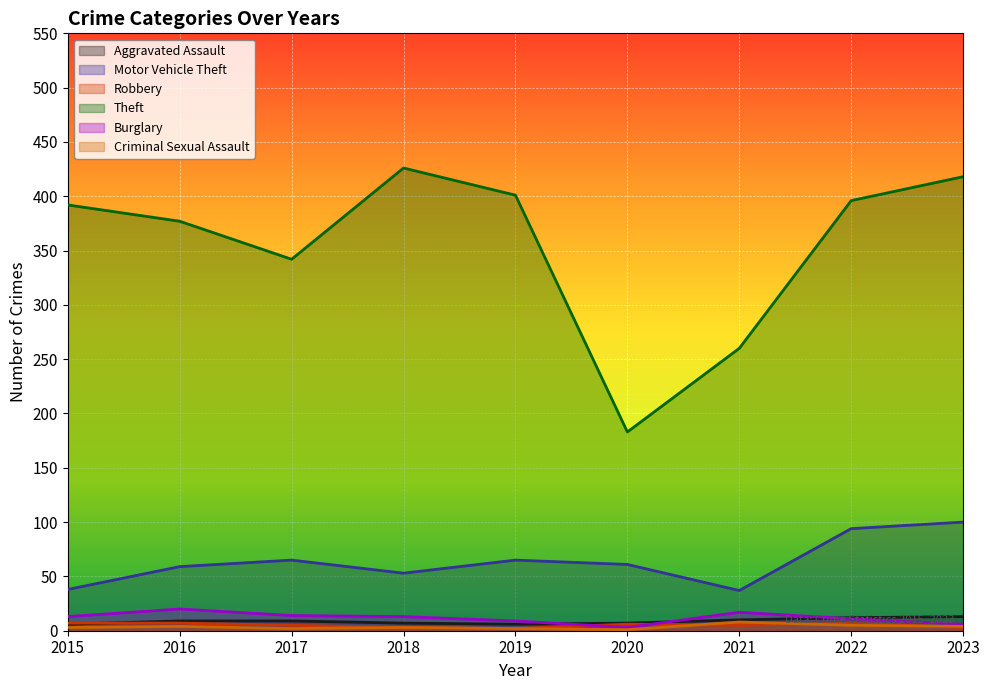

Where does the Aggravated Assault series first go above 9?

2021